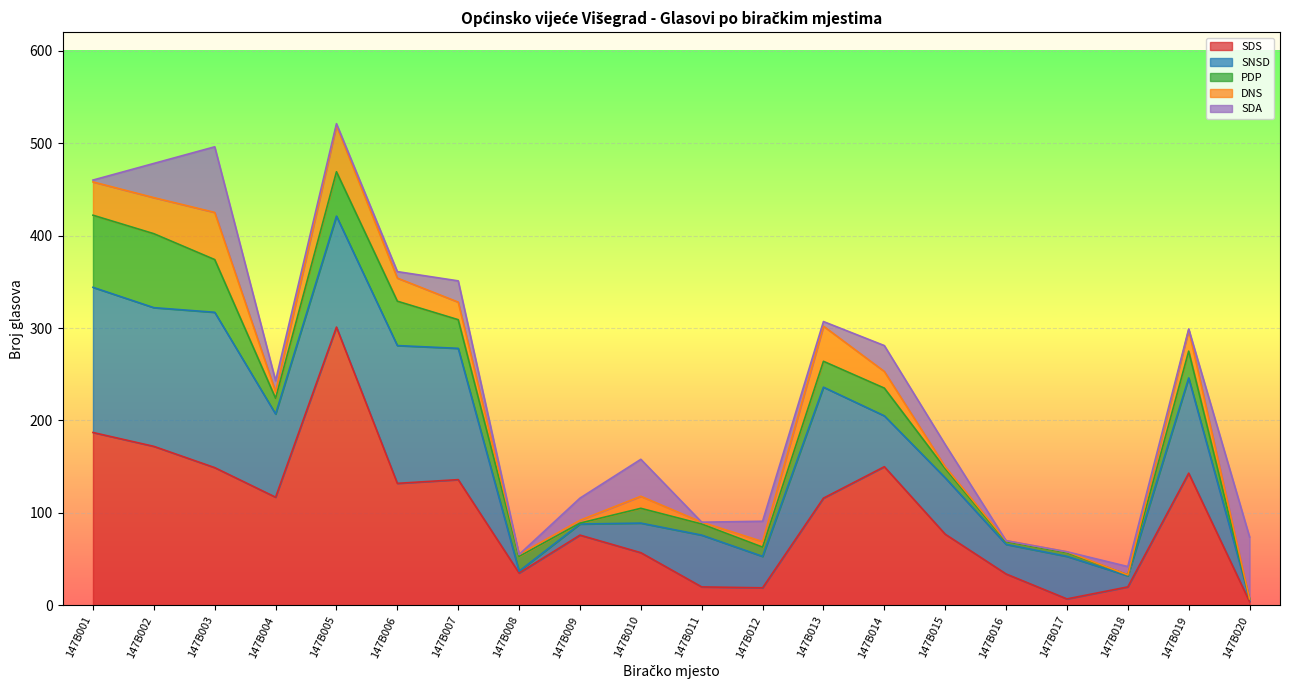

What are all the series names shown in the legend?

SDS, SNSD, PDP, DNS, SDA